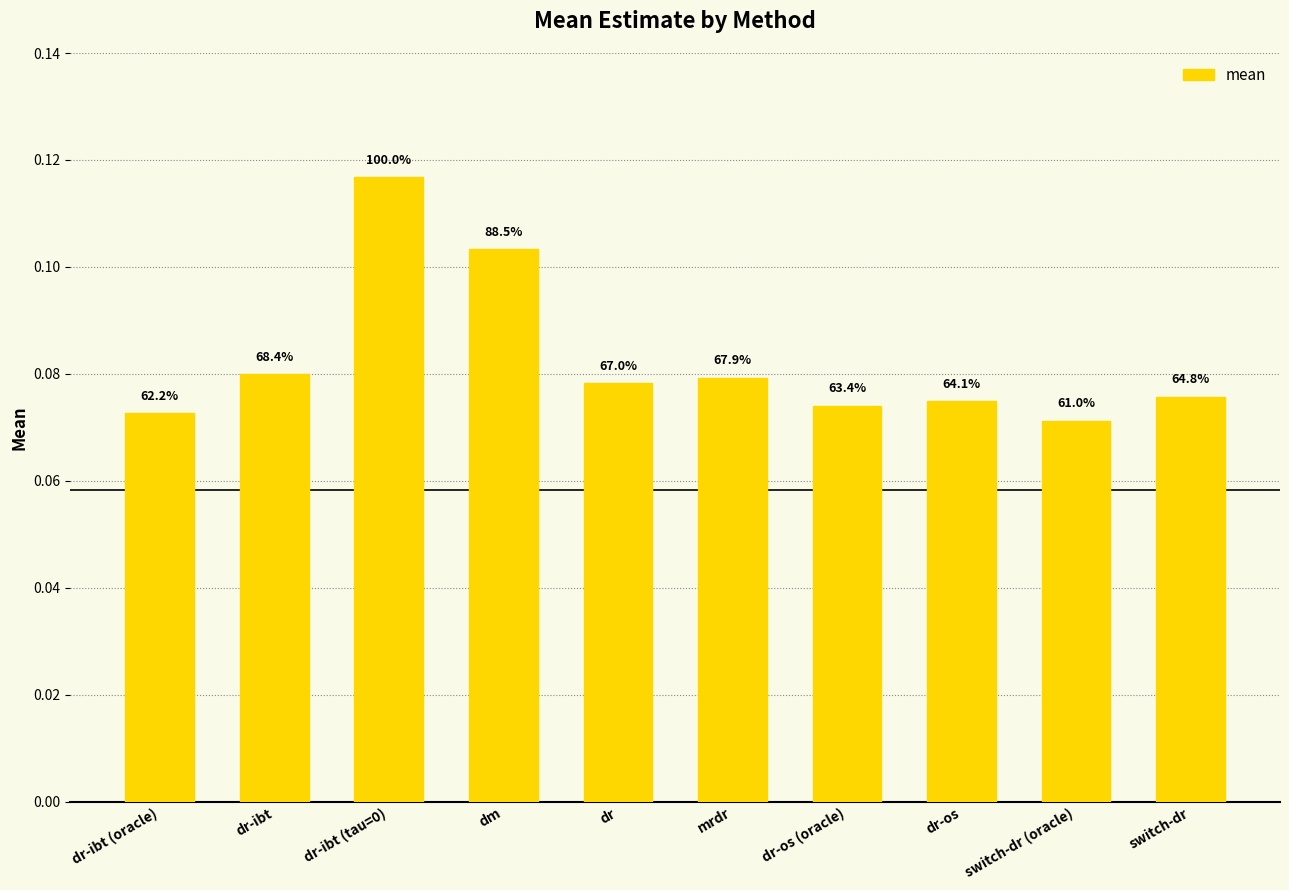

What is the average value?

0.1